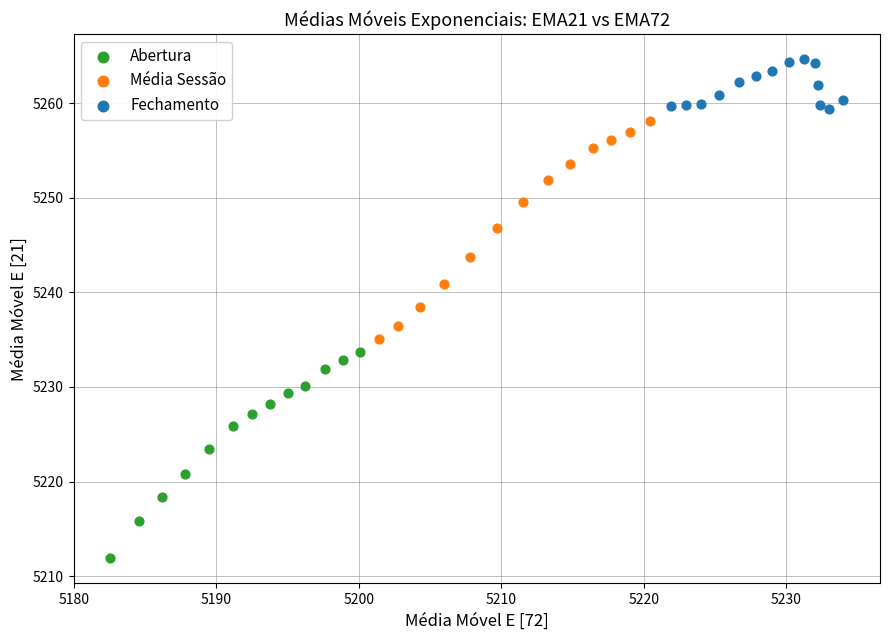

Which series has the widest spread of Y values?

Média Sessão